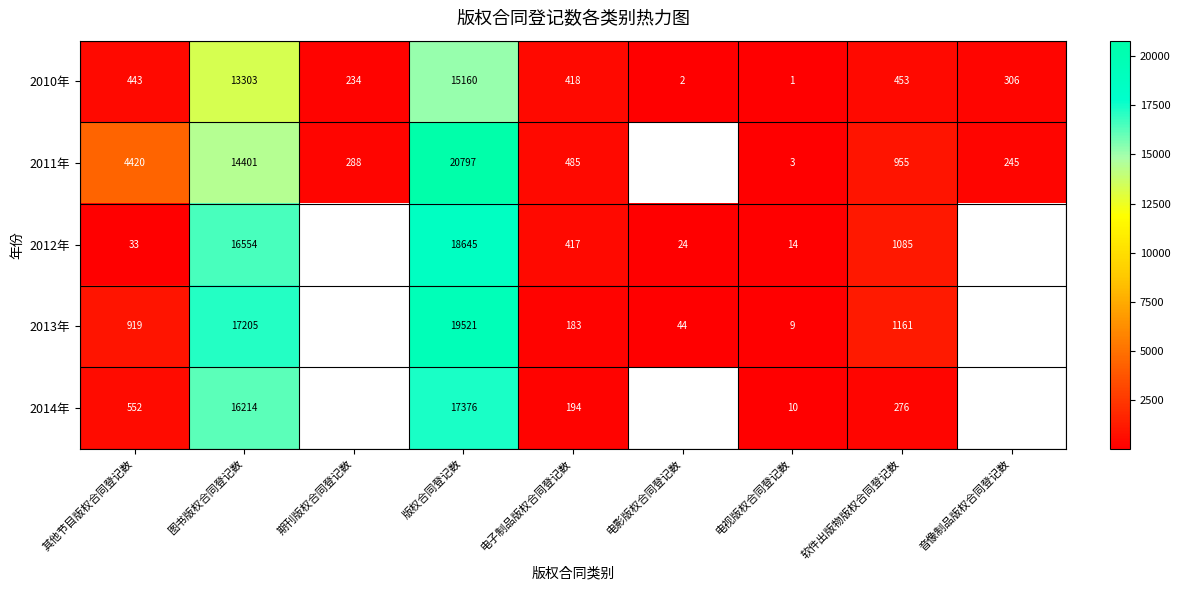

Rank the series at 版权合同登记数 from lowest to highest value.

2010年, 2014年, 2012年, 2013年, 2011年